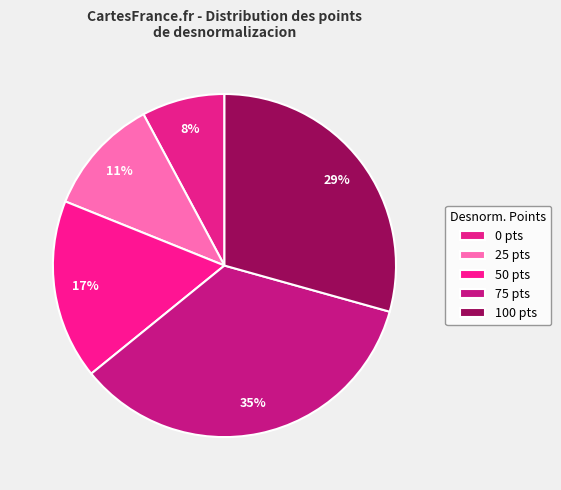

How many segments does this pie chart have?

5